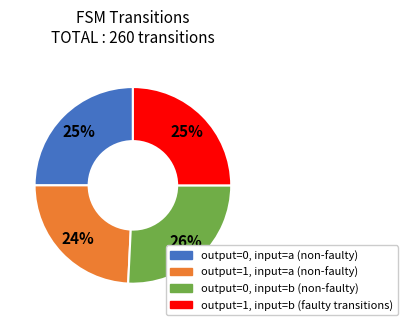

Is there a majority slice in this chart?

No